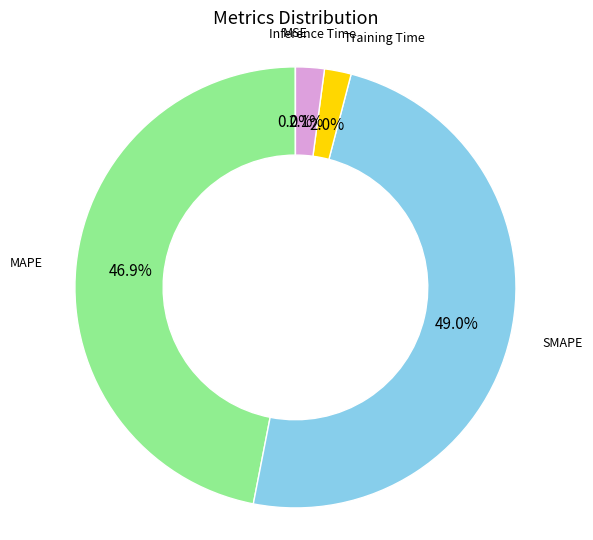

Is there any slice that represents more than half of the pie?

No